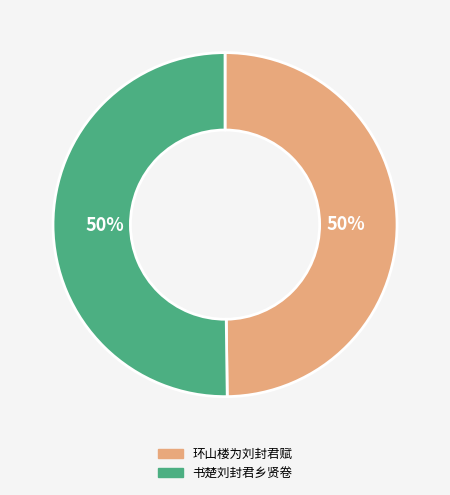

The 环山楼为刘封君赋 slice represents 64% of the pie. True or false?

False